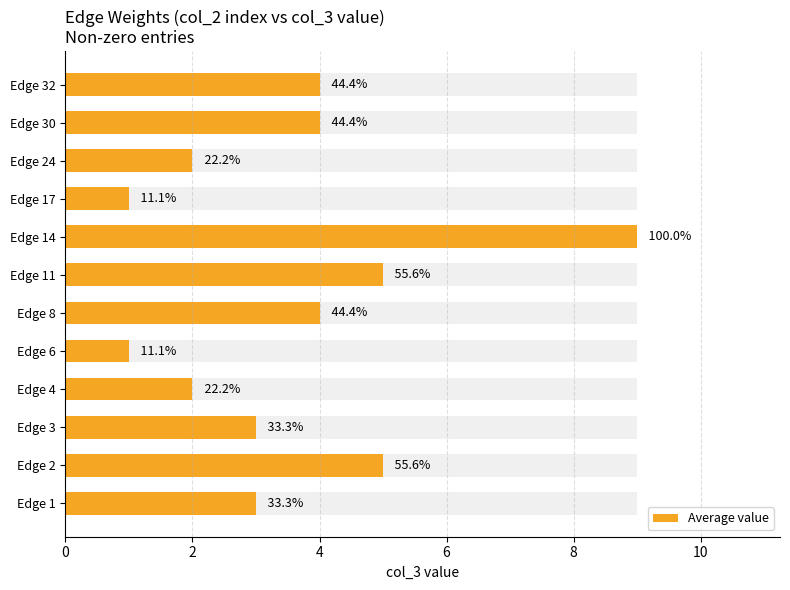

Count the values in the range 2 to 5.

9